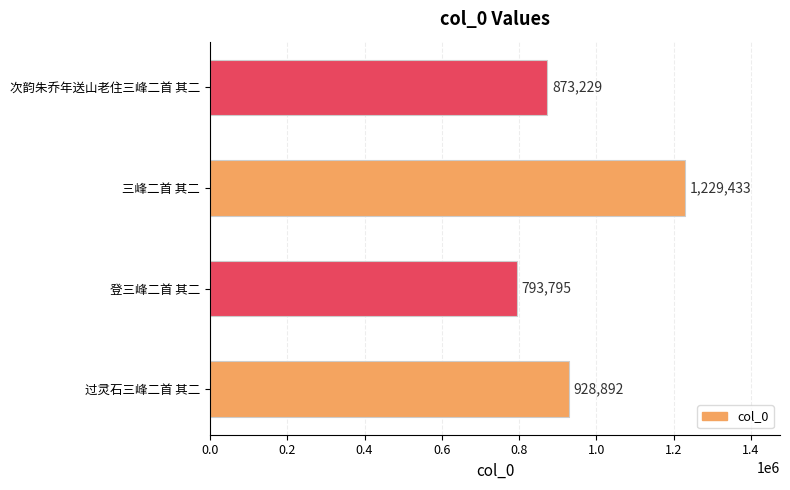

Rank the categories by value from lowest to highest.

登三峰二首 其二, 次韵朱乔年送山老住三峰二首 其二, 过灵石三峰二首 其二, 三峰二首 其二